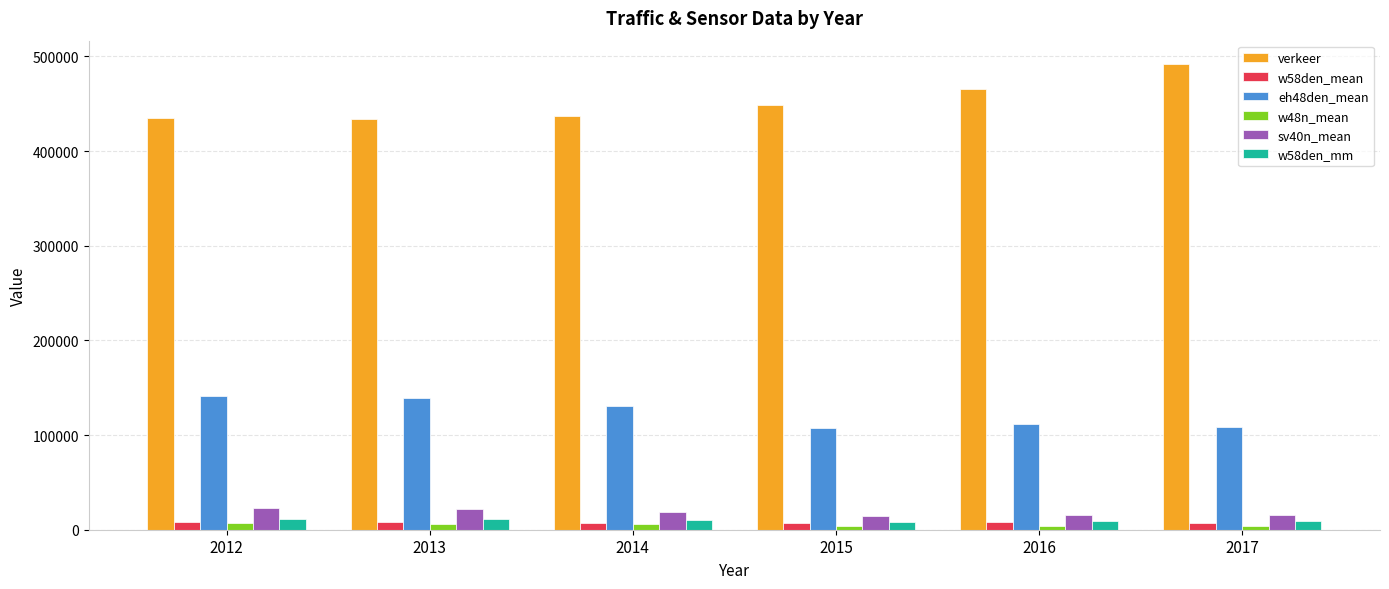

How many distinct data groups are displayed?

6